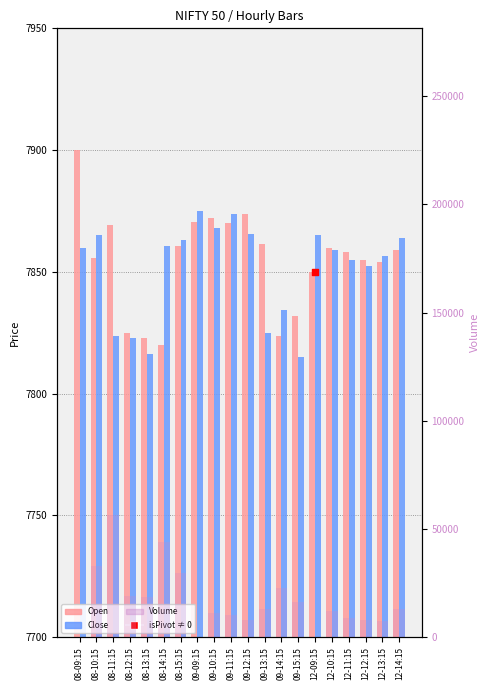

Is the value of Volume at 09-11:15 greater than the value of Close at 12-14:15?

Yes